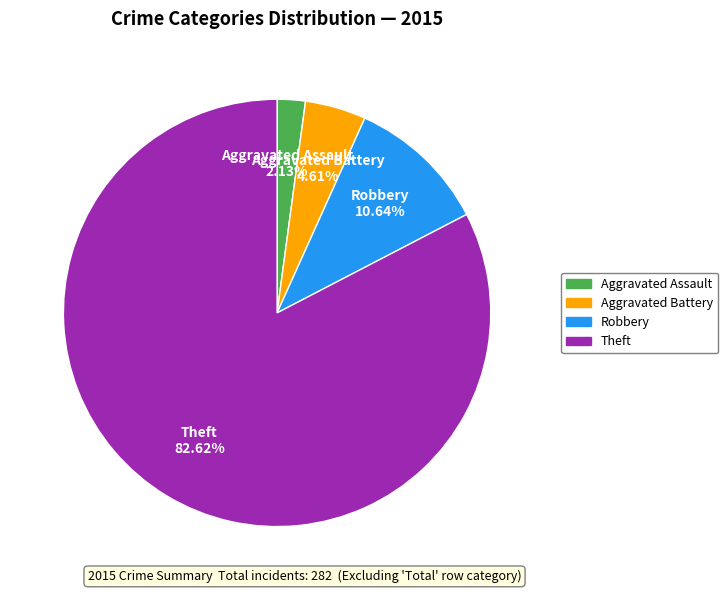

Which has a higher value, Aggravated Assault or Theft?

Theft